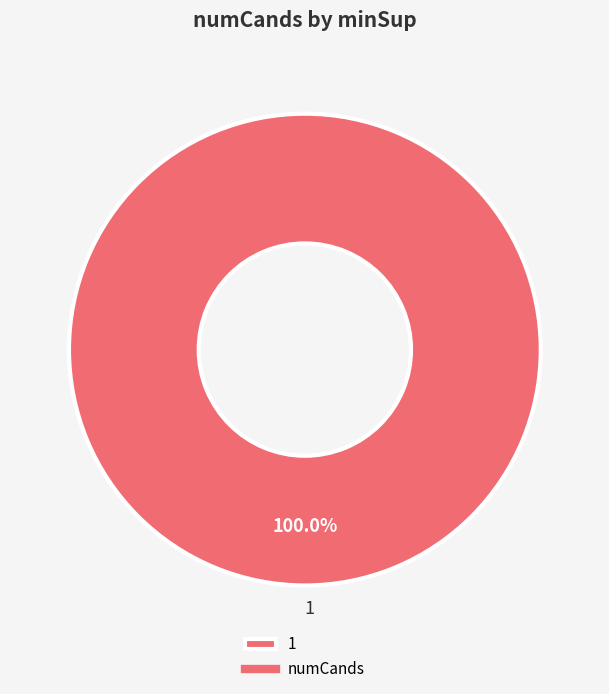

Rank the categories by value from lowest to highest.

1